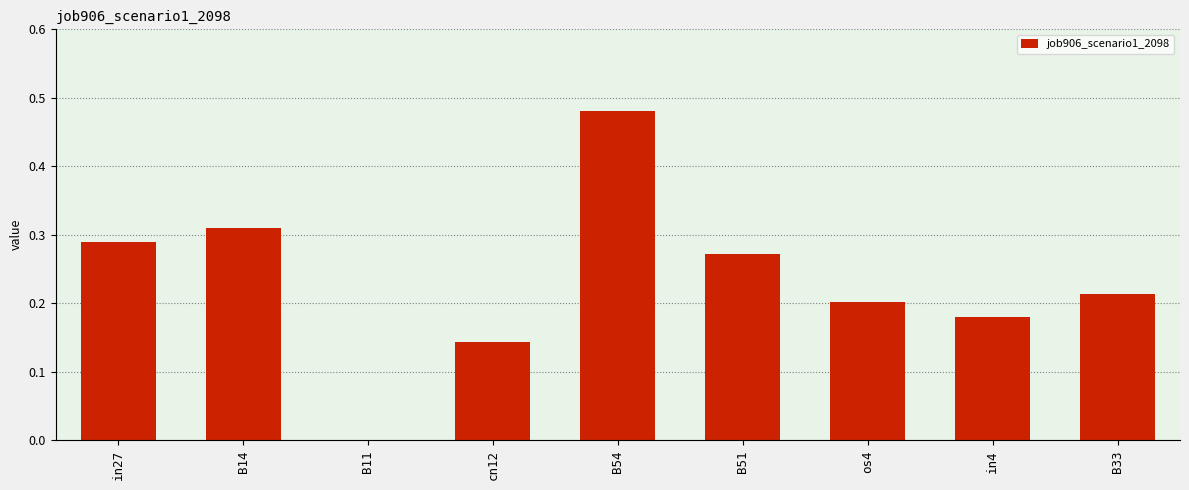

Between B54 and in27, which is larger?

B54